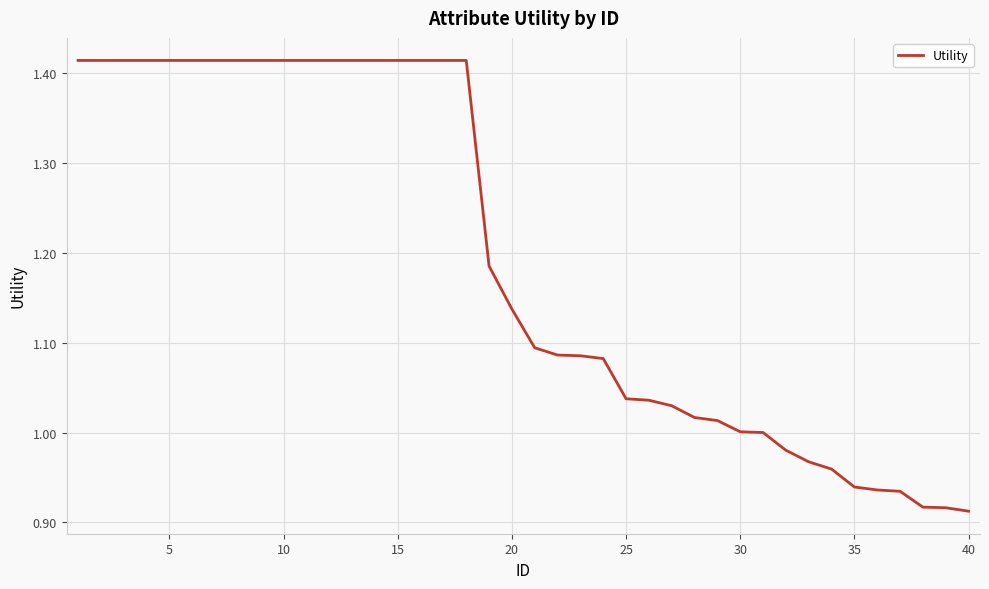

Does the chart display data point markers on the line(s)?

No